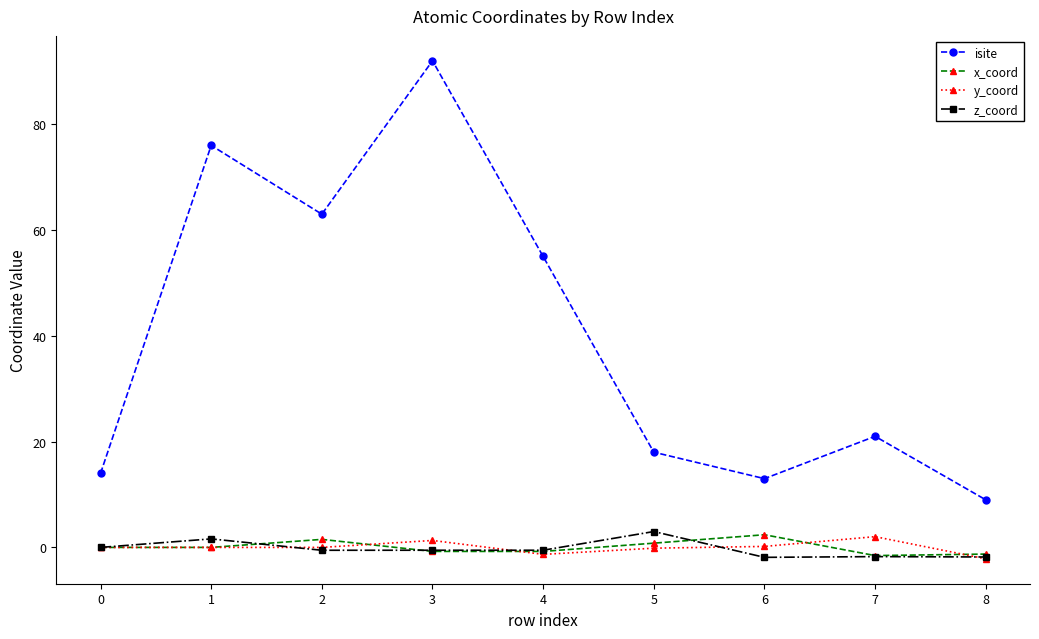

The value of y_coord at 0 is 0.0. True or false?

True